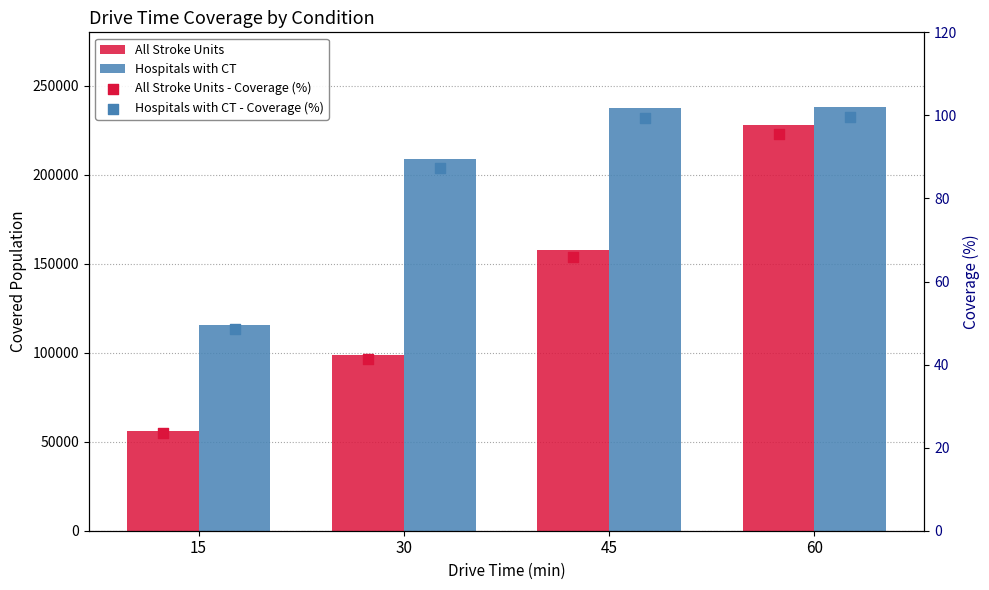

Which series has the largest total across all categories?

Hospitals with CT